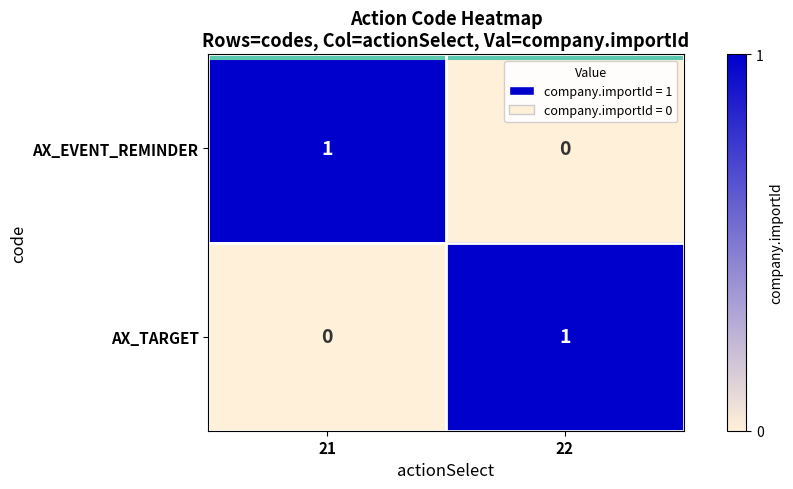

What is the difference between the highest and lowest values at 22?

1